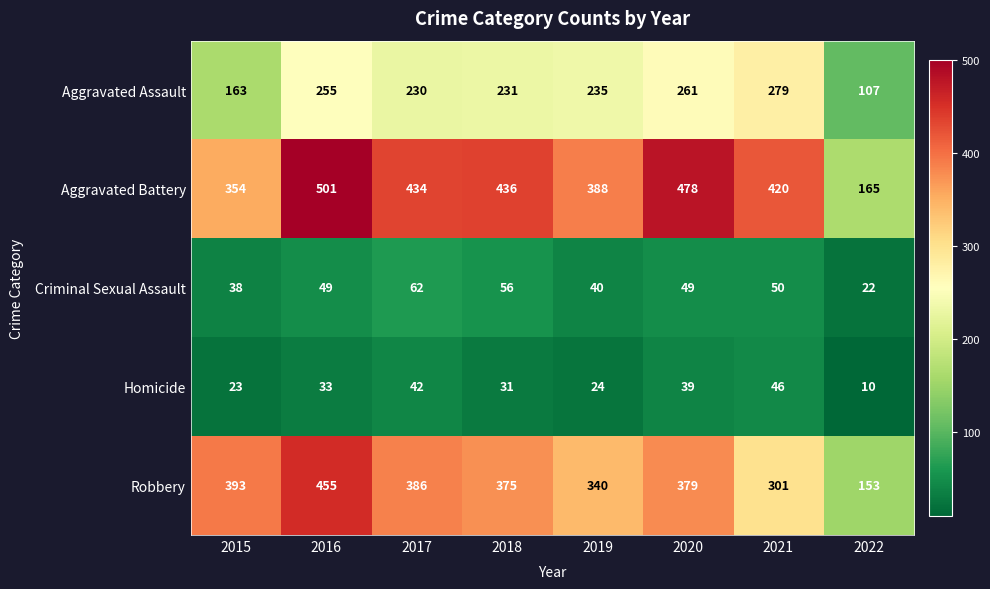

What is the difference between the maximum and minimum values in the Criminal Sexual Assault series?

40